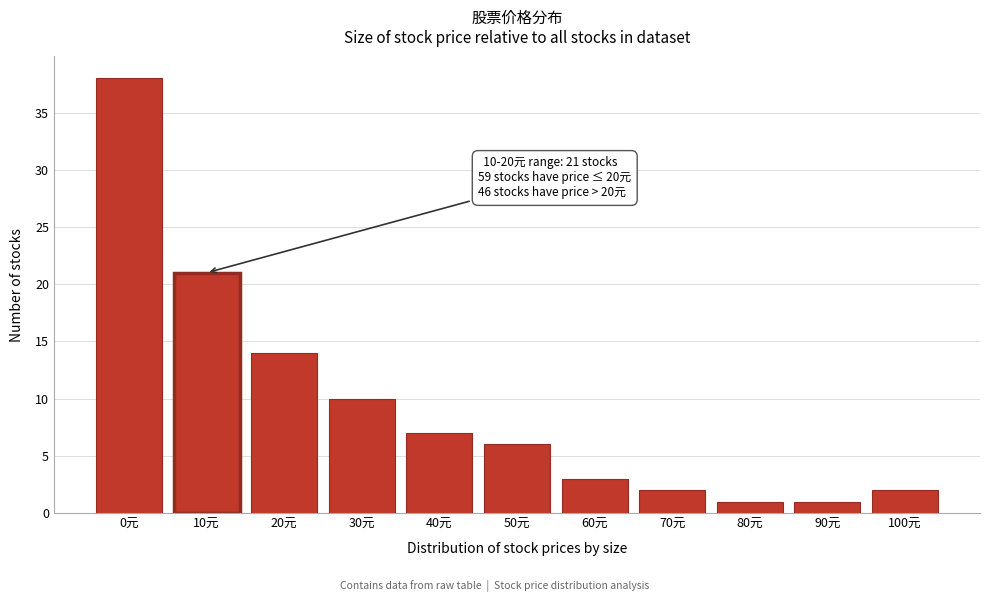

Reading left to right, transcribe all the data shown in this chart.

38	21	14	10	7	6	3	2	1	1	2